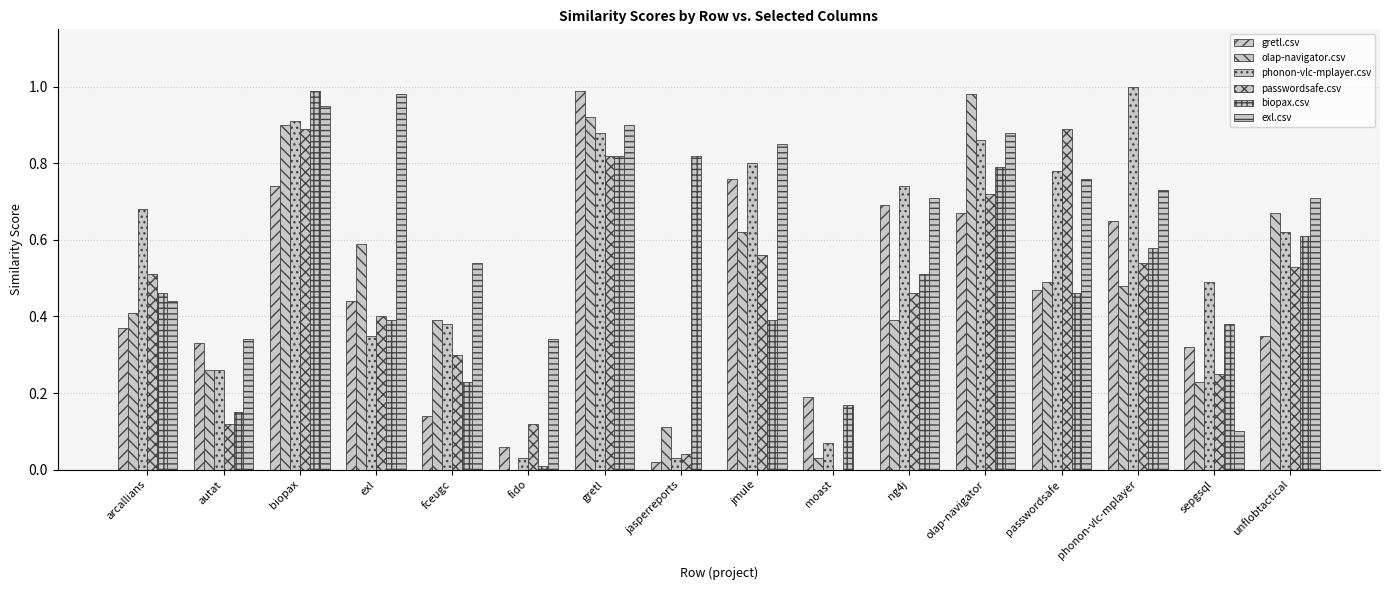

Count the number of categories in the chart.

16